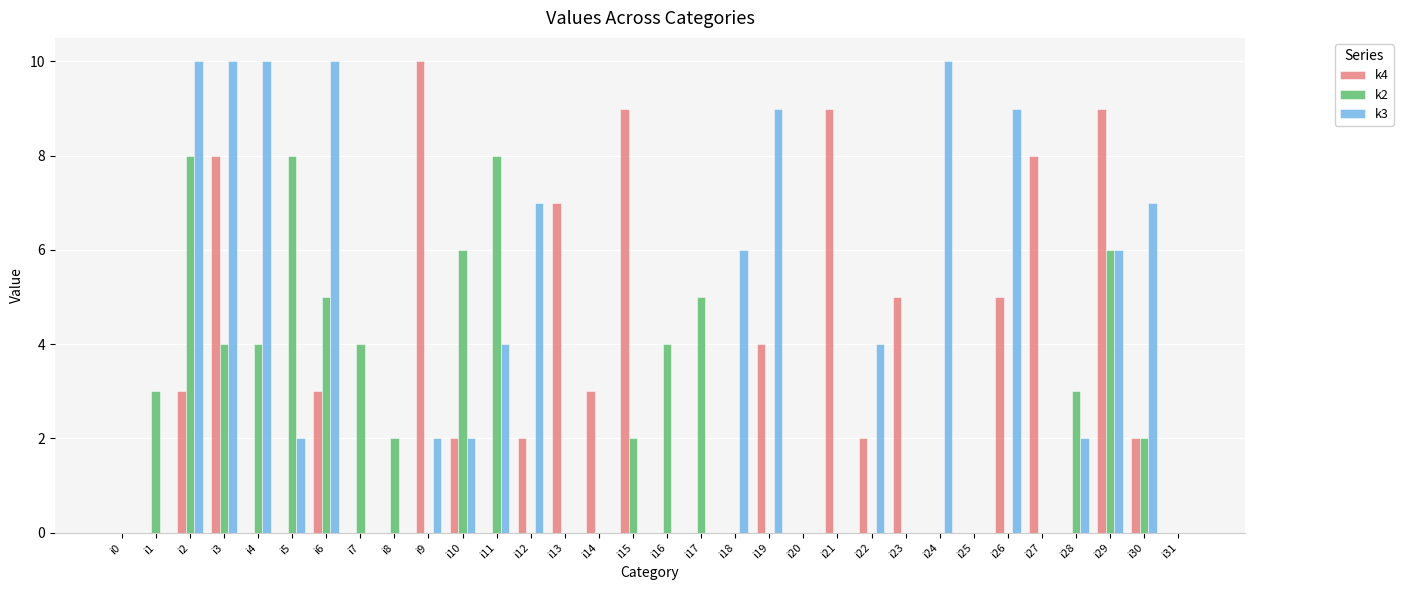

What is the greatest value displayed?

10